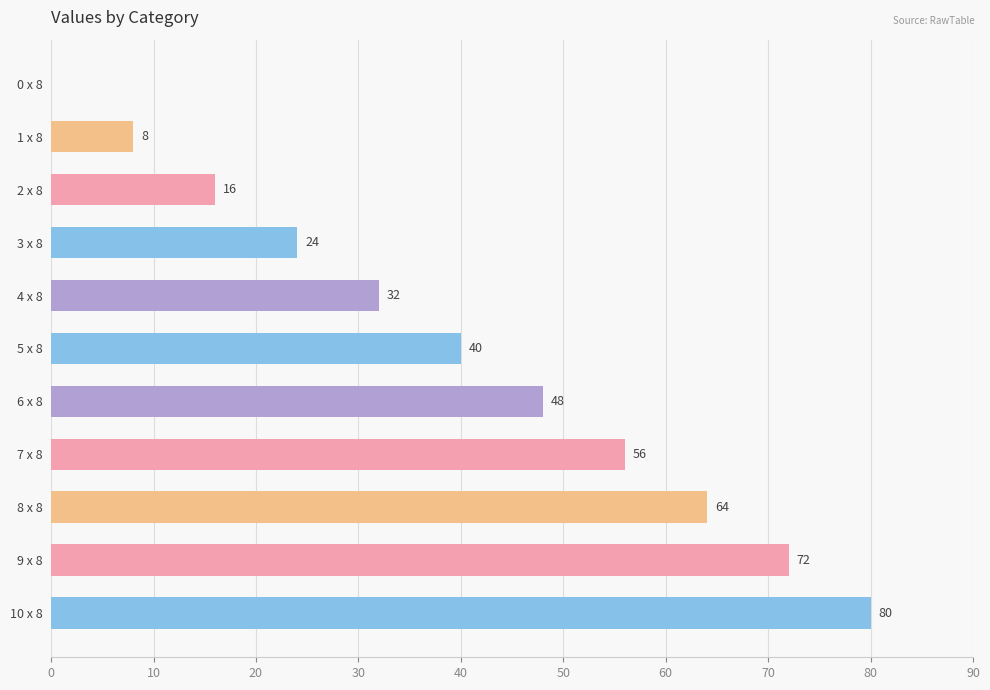

How many values are between 16 and 64?

7